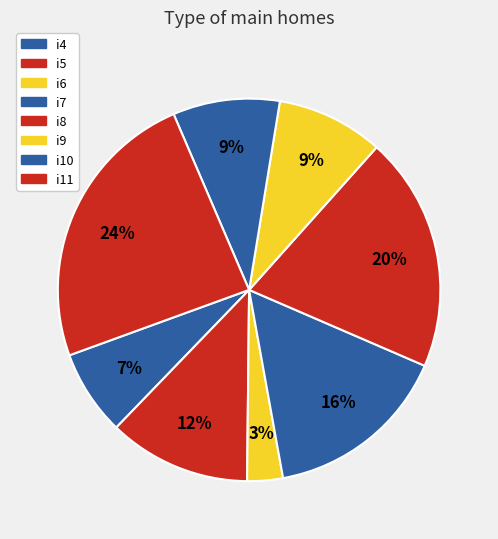

How many slices are in this pie chart?

8